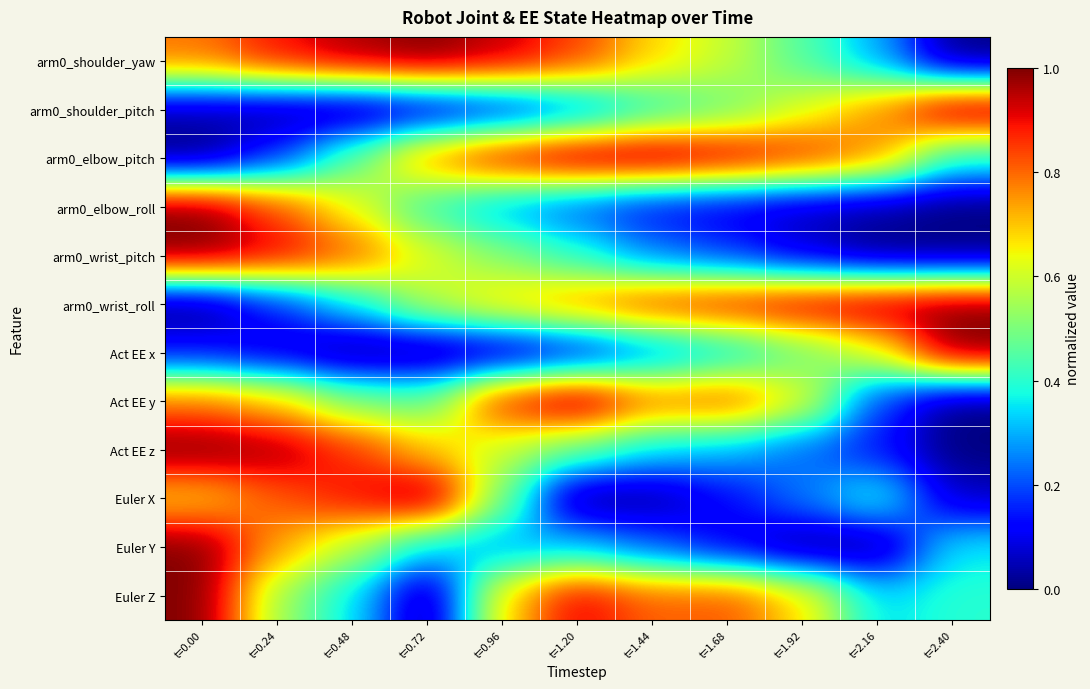

What is the total value across all series at t=1.92?

5.3